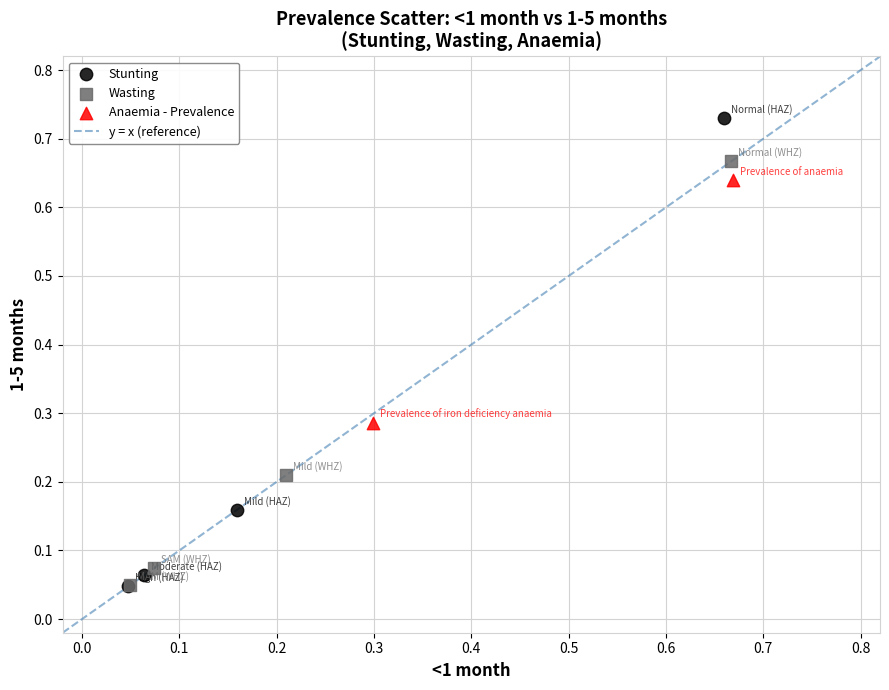

Which series has the largest Y range (max minus min)?

Stunting